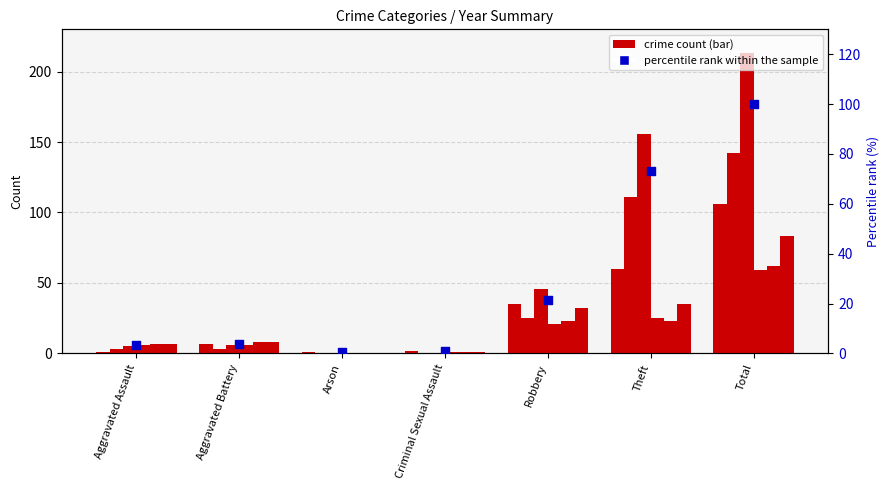

What is the change in value from Aggravated Assault to Arson?

-2.8